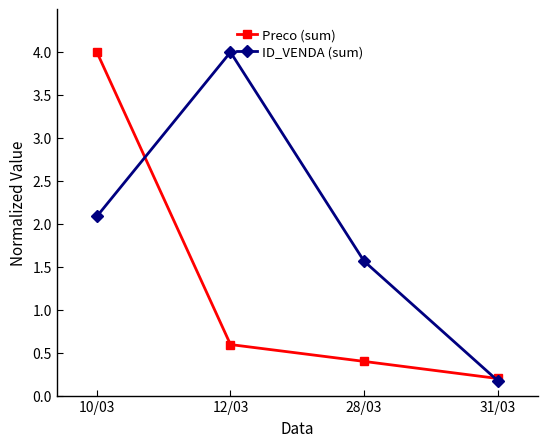

List the labels in order of Preco (sum) value, largest first.

10/03, 12/03, 28/03, 31/03